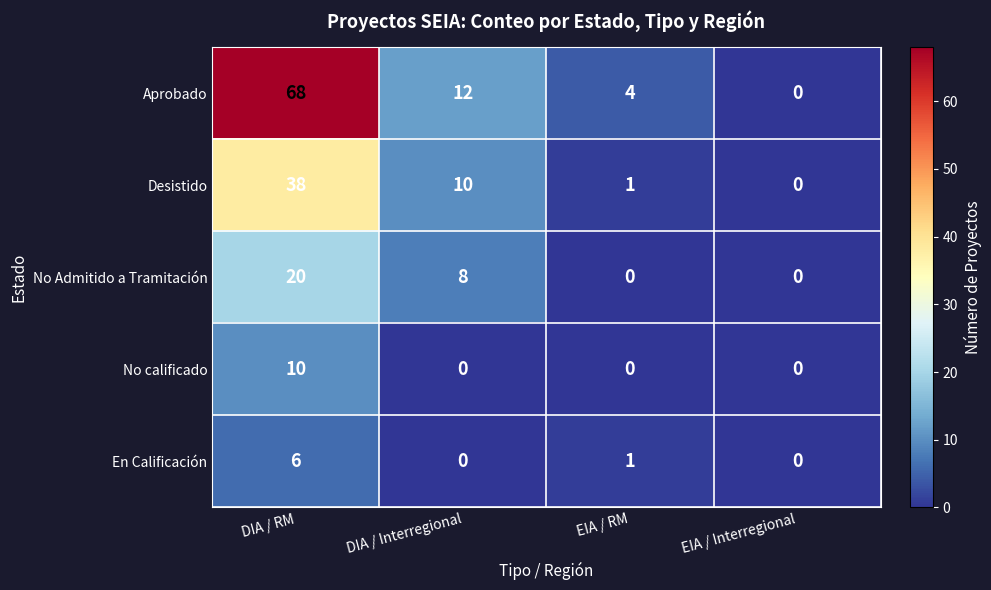

At which category does the chart reach its peak across all series?

DIA / RM